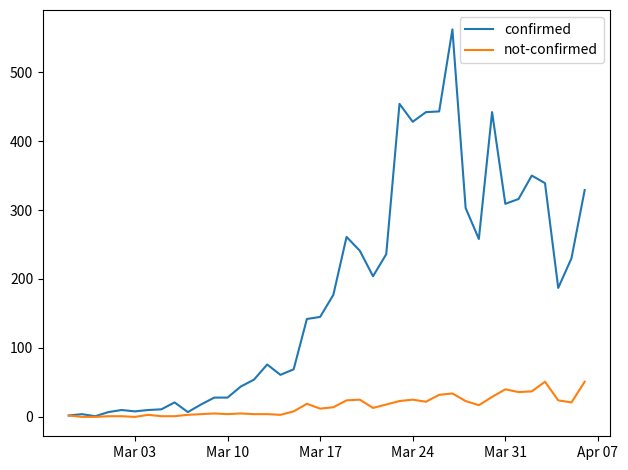

Which series has the largest total across all categories?

confirmed